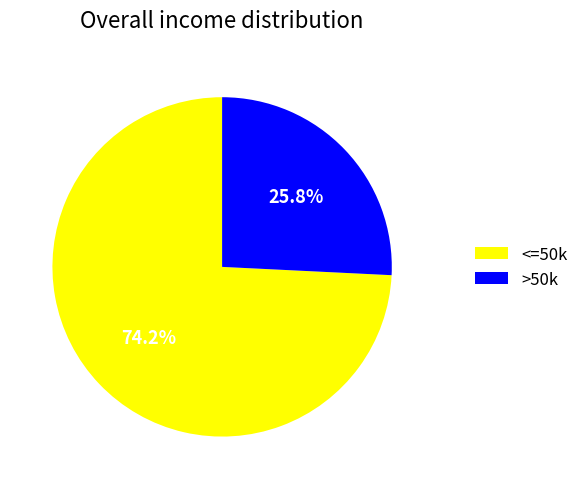

Count the number of slices in the pie.

2